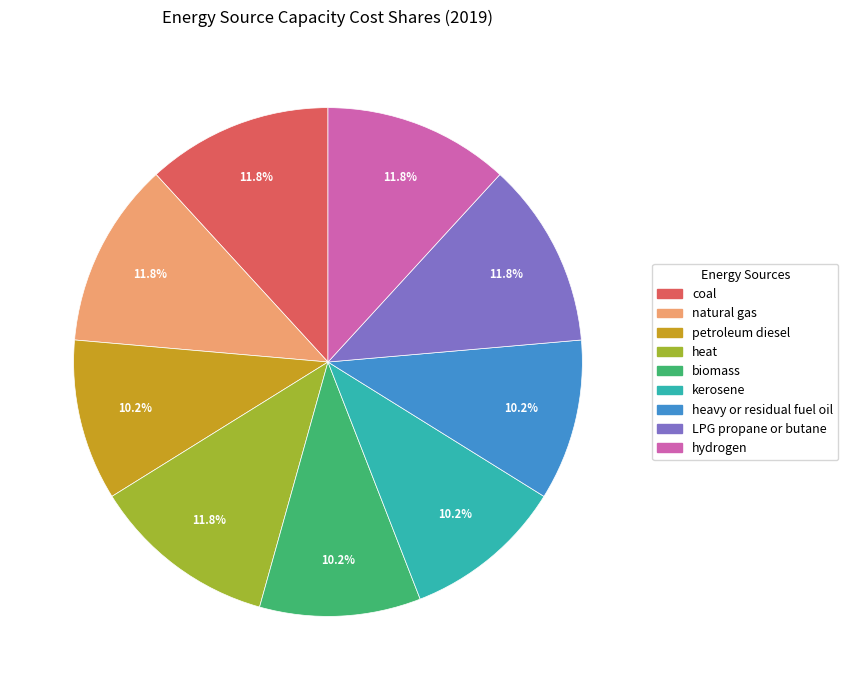

How much of the chart is everything except natural gas?

88.2%